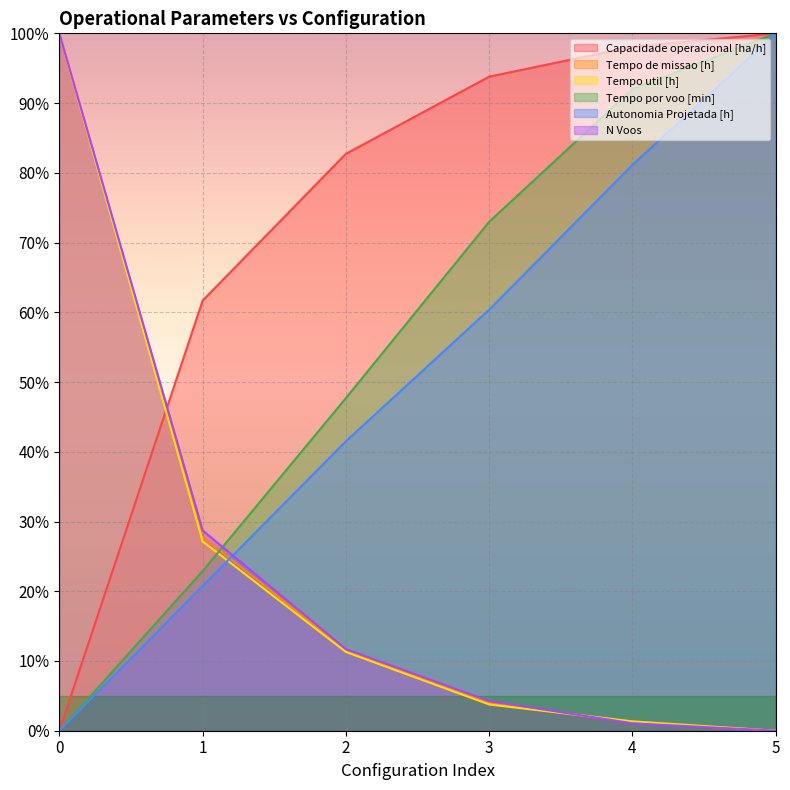

How many lines are shown in the chart?

6